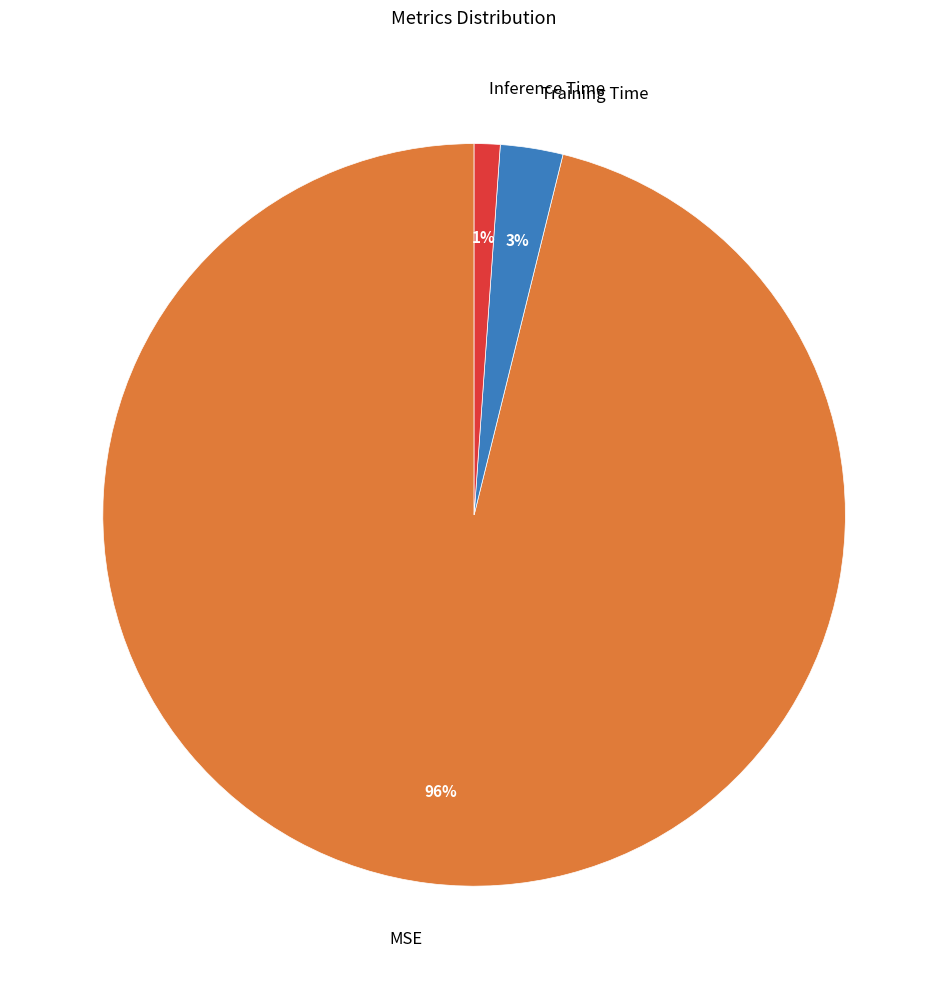

Which slice represents more than half of the pie?

MSE